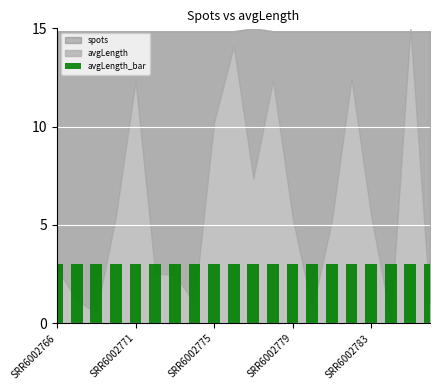

What is the value of the 16th bar from the left?

3.0